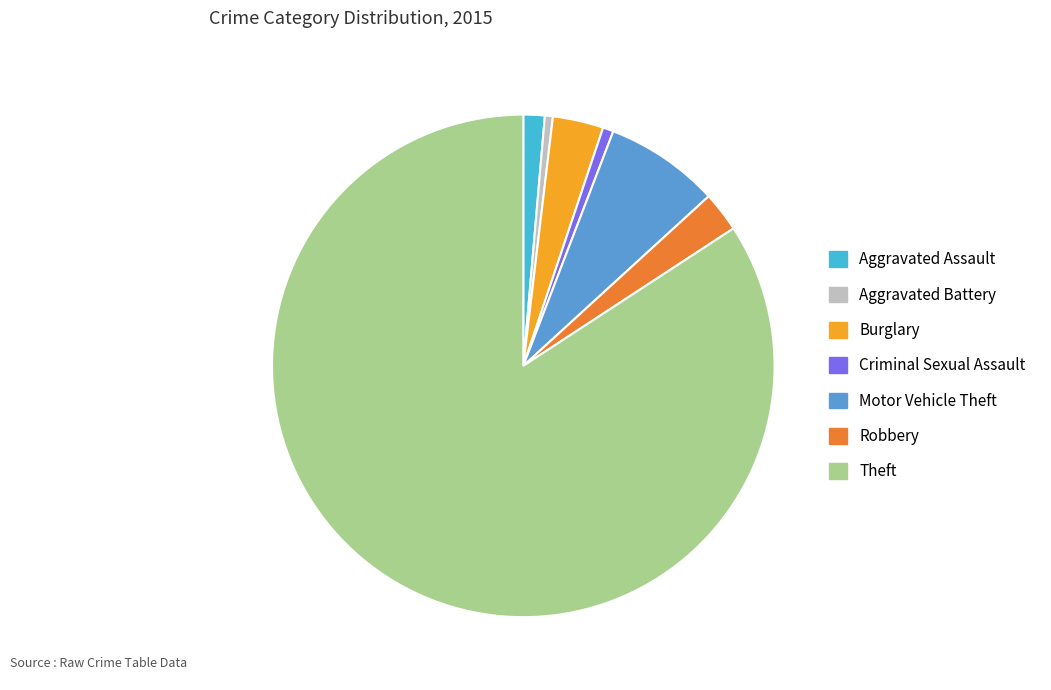

True or false: Theft accounts for 72% of the total.

False